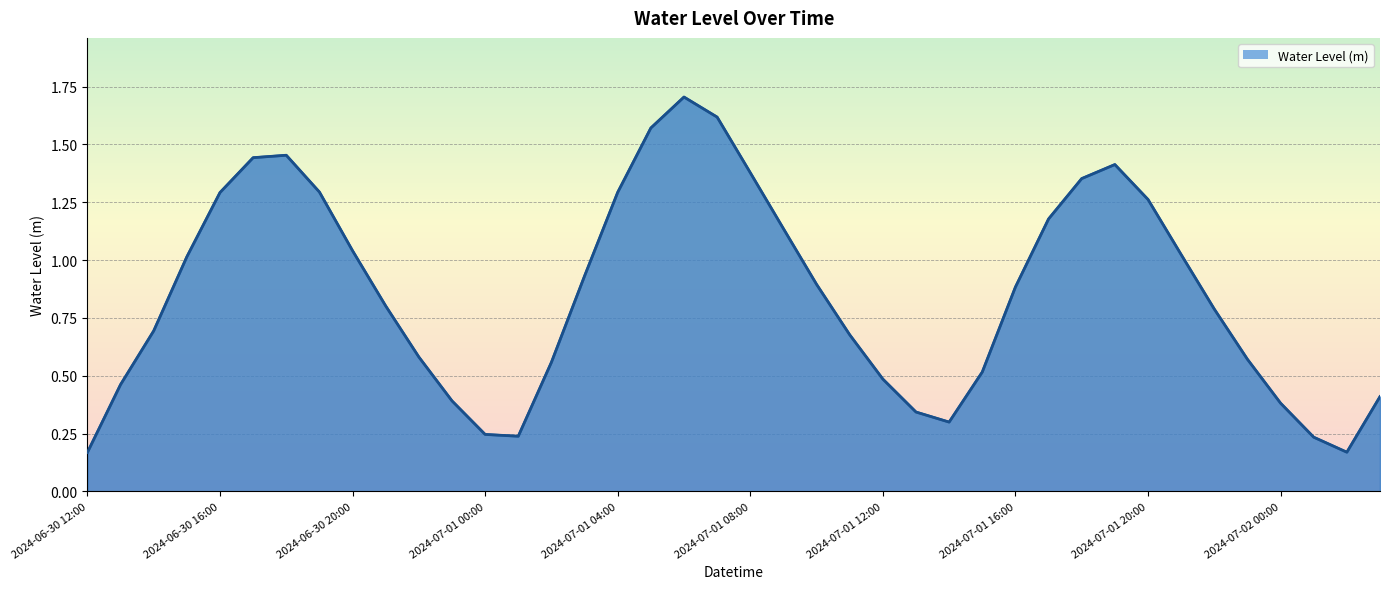

What is the maximum value shown in the chart?

1.7